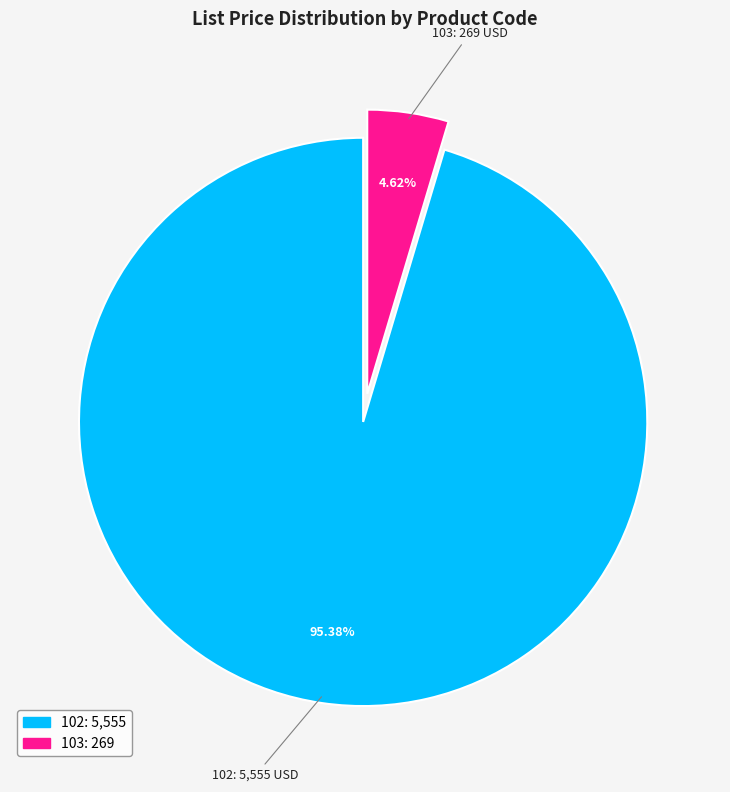

Which slice is the largest?

102